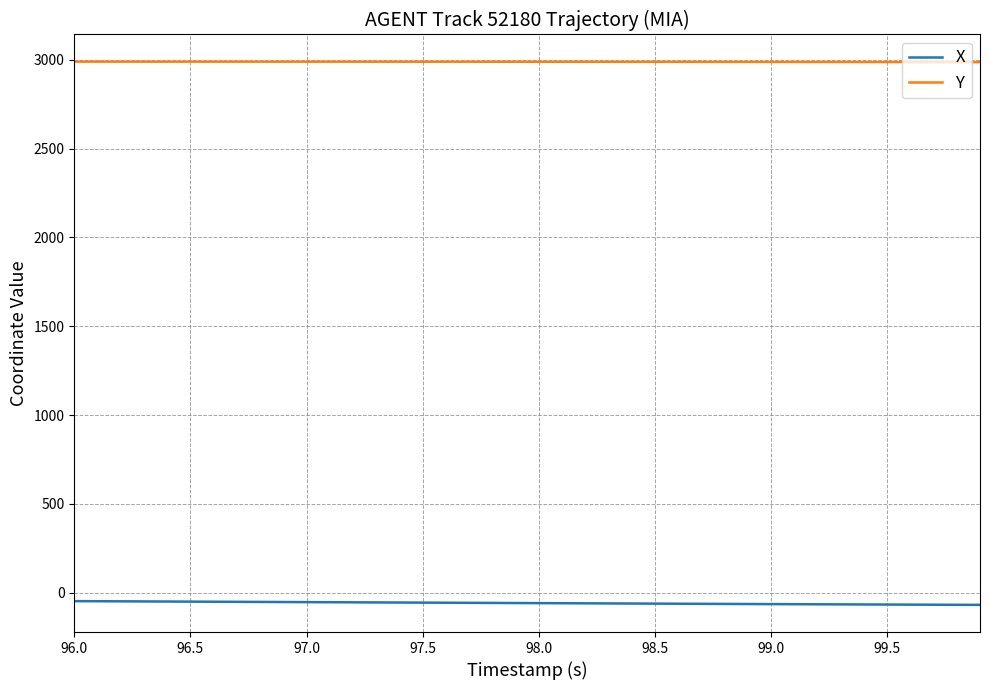

Which series has the largest total across all categories?

Y